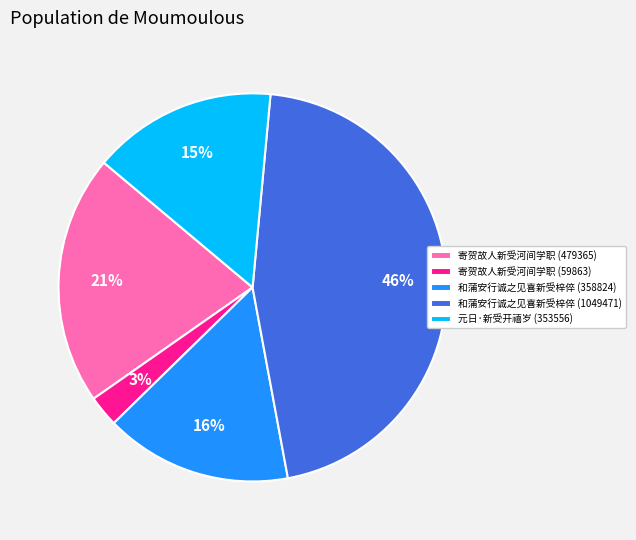

Which category has the biggest portion of the pie?

和蒲安行诚之见喜新受梓倅 (1049471)